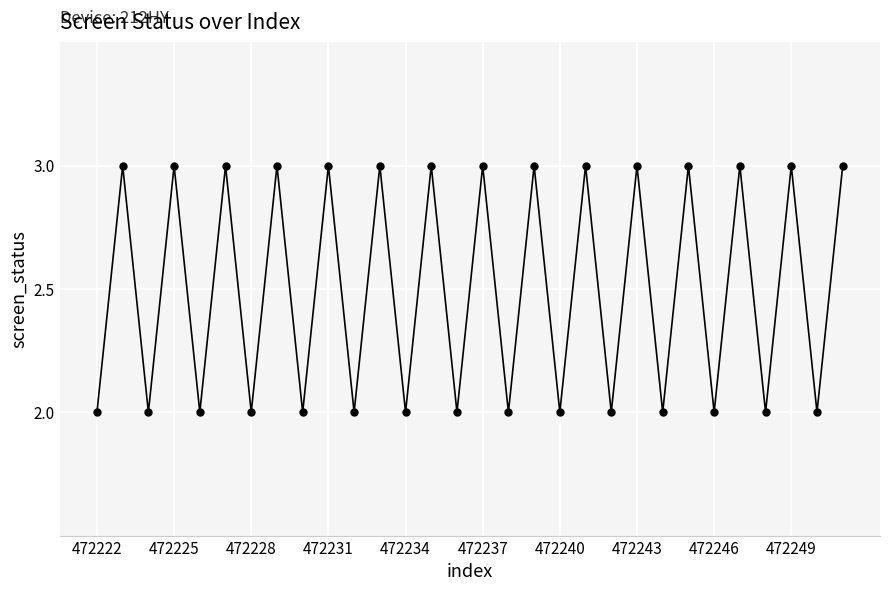

What is the difference between the maximum and minimum values?

1